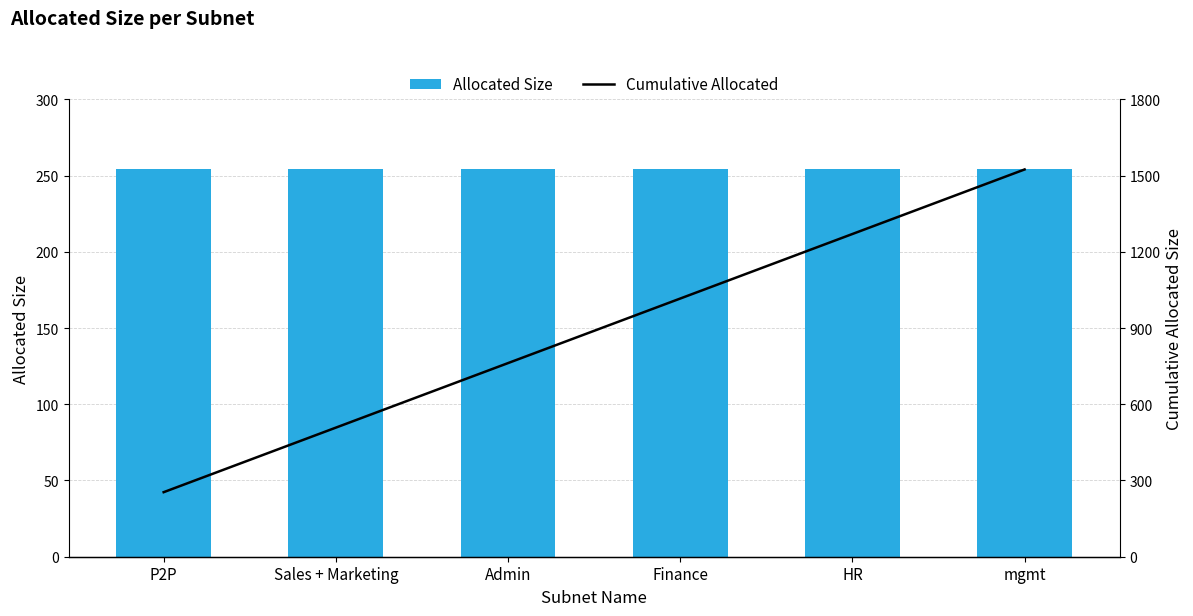

What is the smallest value displayed?

254